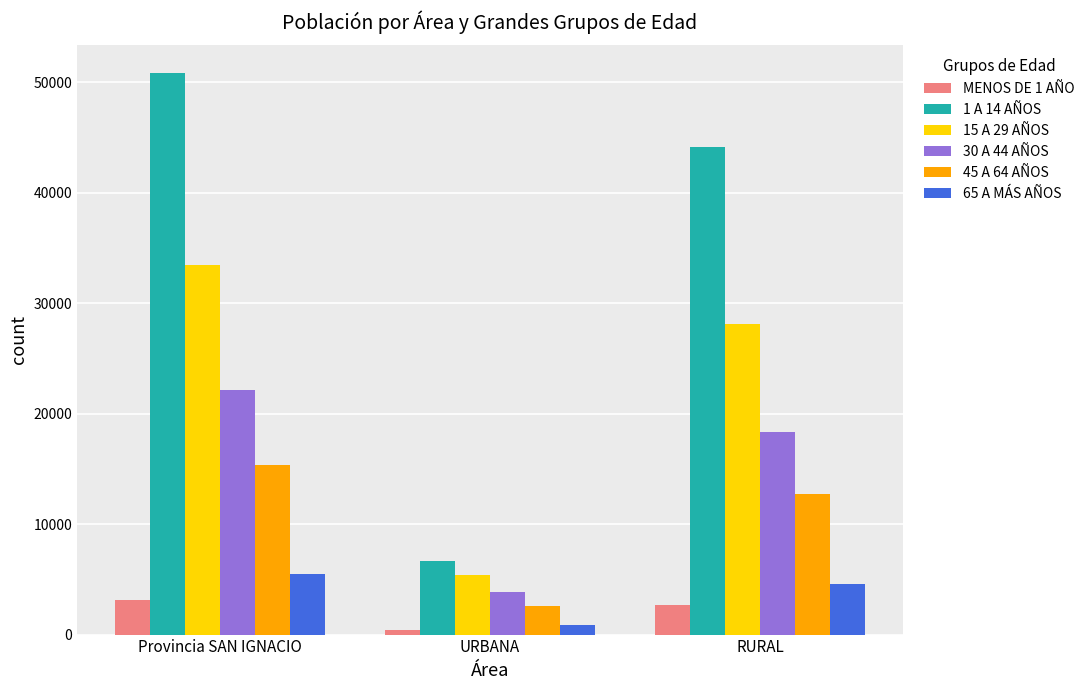

Which series has the largest range (max minus min)?

1 A 14 AÑOS